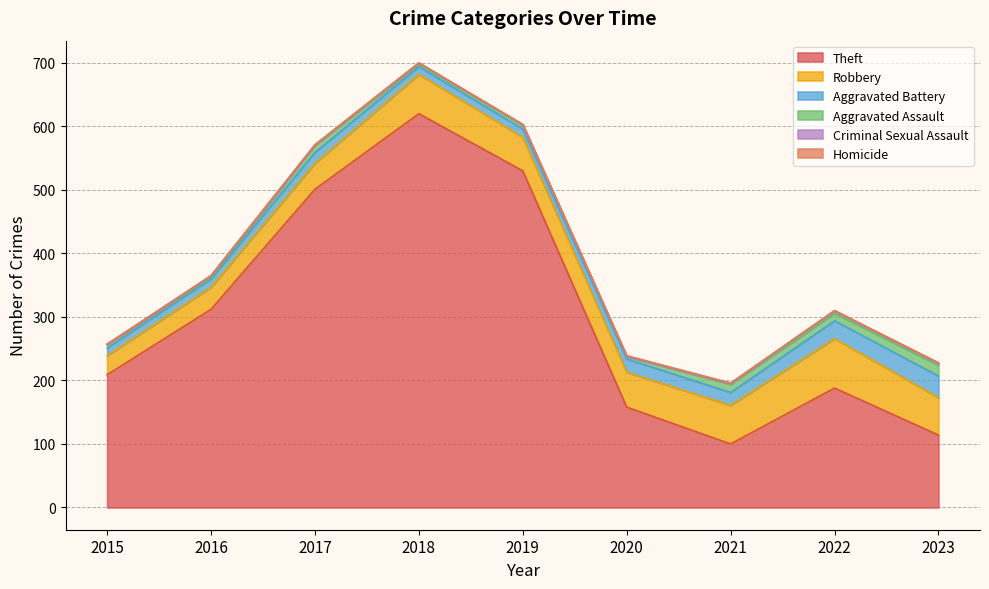

What is the total value across all series at 2020?

239